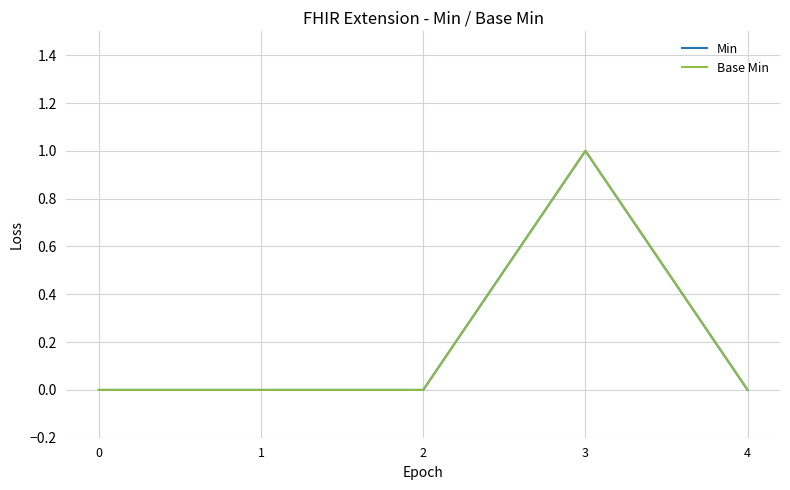

Is this an area chart (filled region under the line)?

No